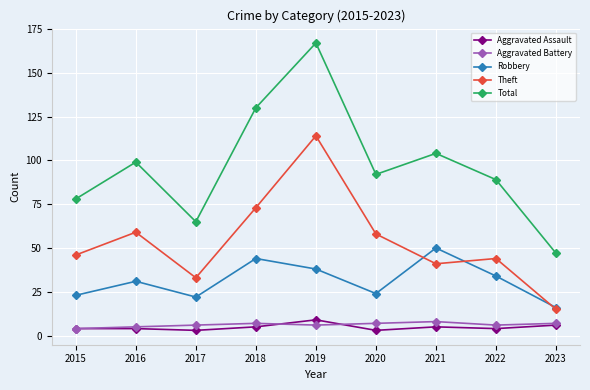

What is the difference between the Robbery values at 2022 and 2019?

4